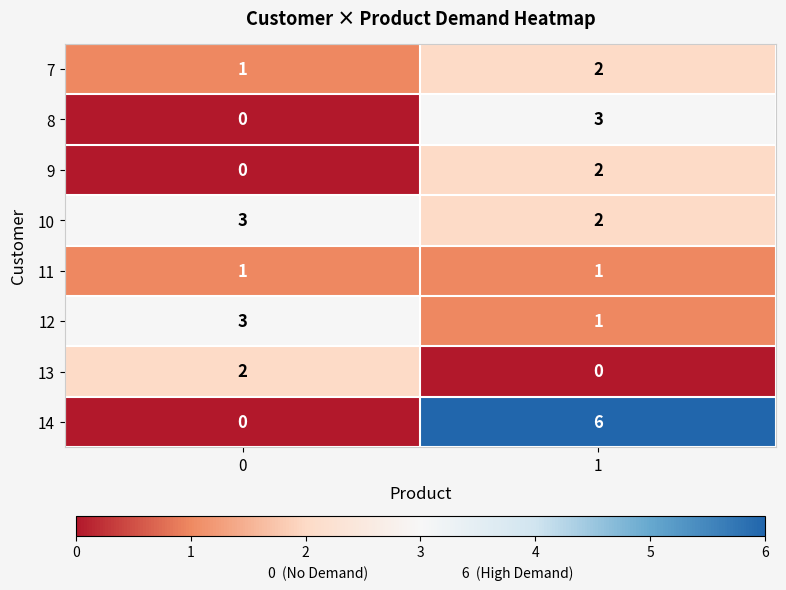

Which series changed the most between 0 and 1?

14